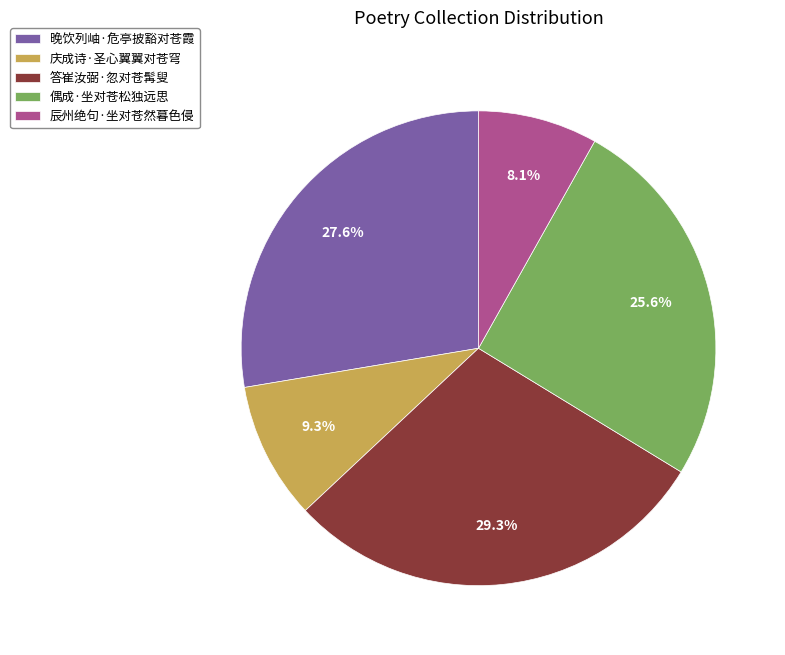

Does 庆成诗·圣心翼翼对苍穹 account for over 50% of the chart?

No